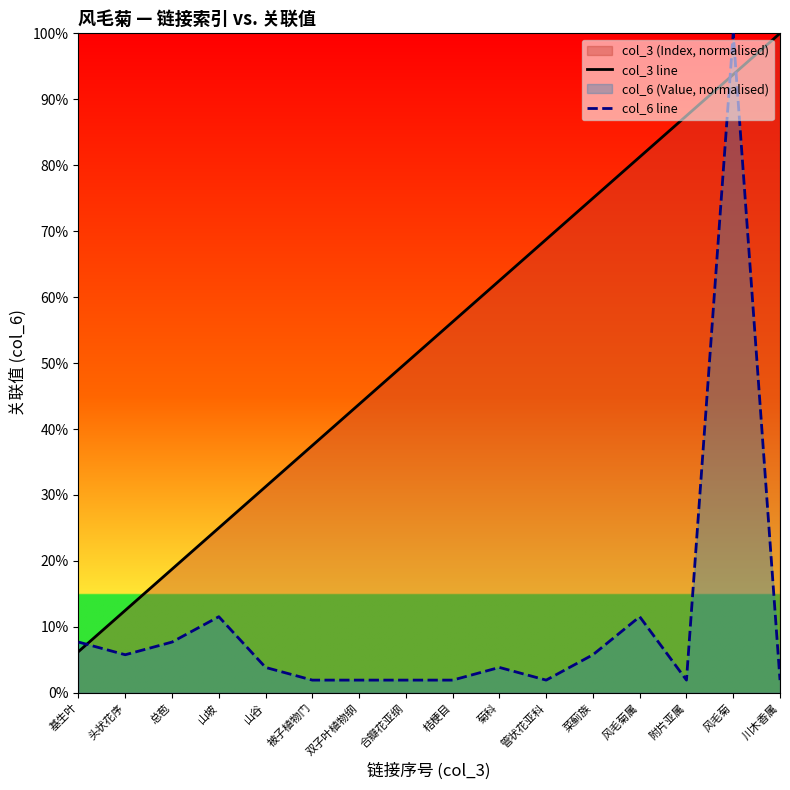

Reading right to left, transcribe all the data shown in this chart.

col_3 line: 100.0	93.8	87.5	81.2	75.0	68.8	62.5	56.2	50.0	43.8	37.5	31.2	25.0	18.8	12.5	6.2
col_6 line: 1.9	100.0	1.9	11.5	5.8	1.9	3.8	1.9	1.9	1.9	1.9	3.8	11.5	7.7	5.8	7.7